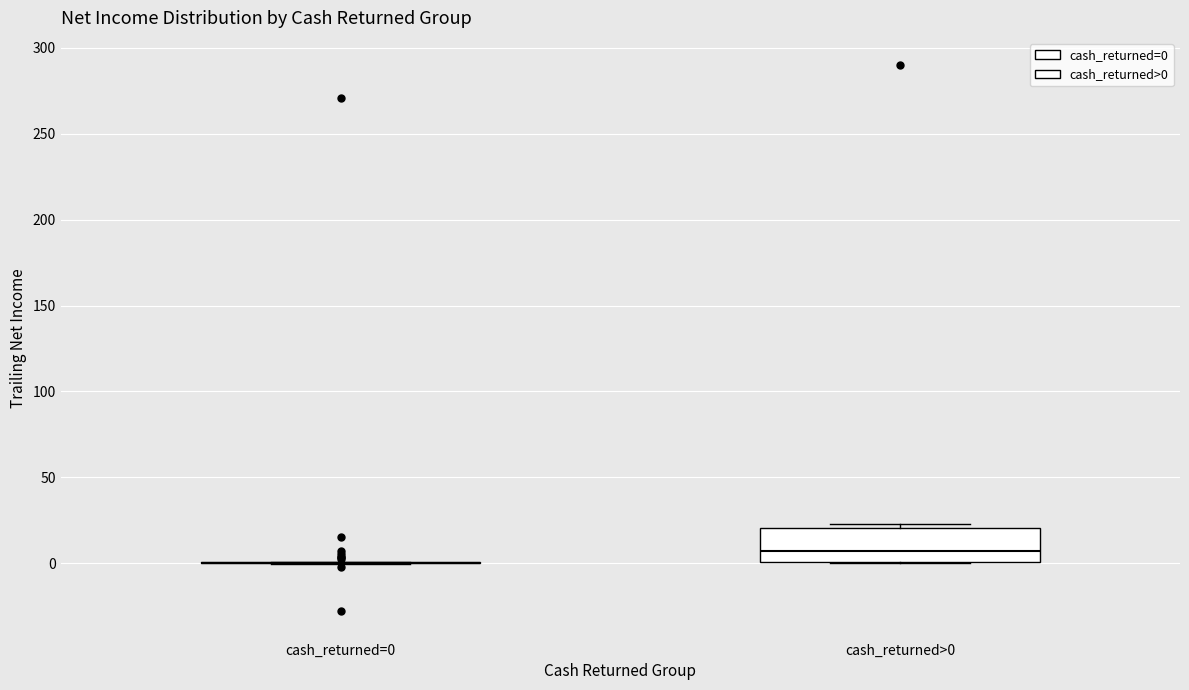

Reading left to right, read every box against the y-axis: the position of its median line, the range the box covers, and the ends of its whiskers. The values are not printed on the chart, so give them approximately, as read against the axis.

cash_returned=0: box collapsed to a line at 0, whiskers 0 to 0
cash_returned>0: median 5, box 0 to 20, whiskers 0 to 25